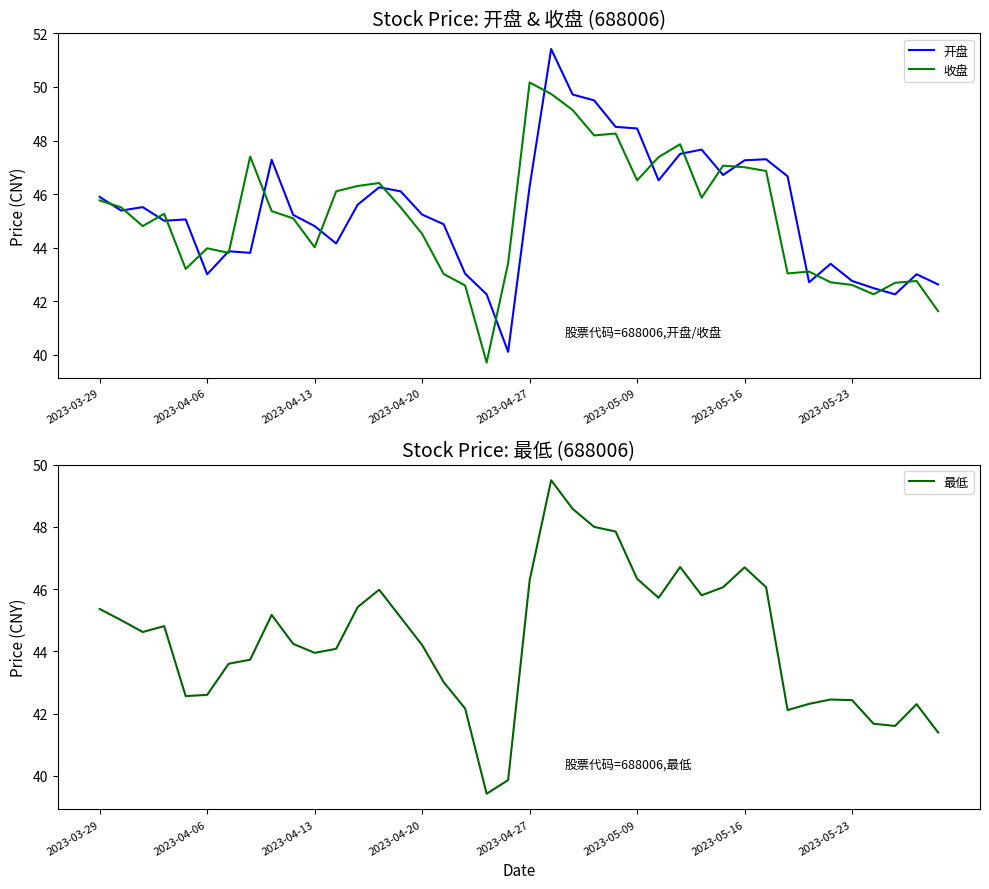

At which label does 开盘 first exceed 45?

2023-03-29